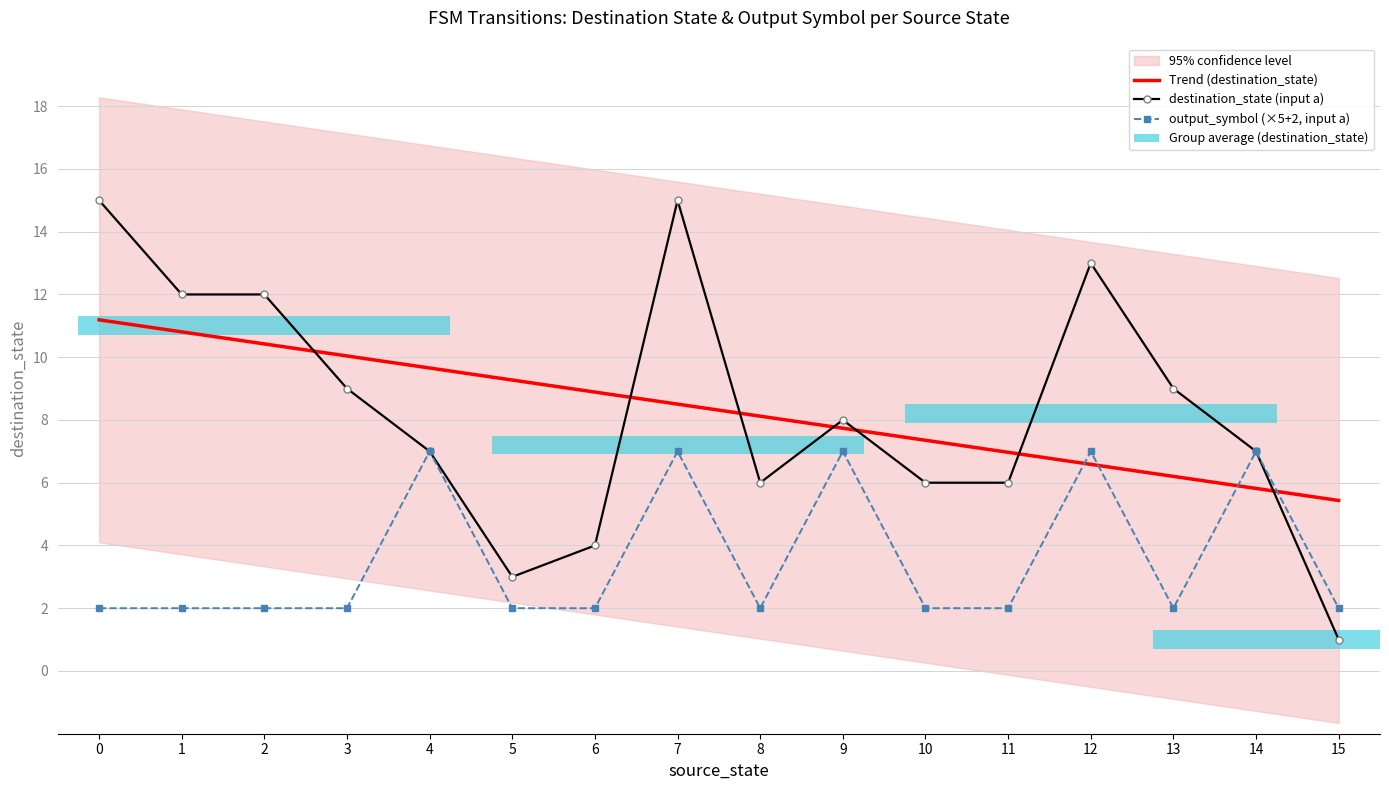

What is the maximum value shown in the chart?

15.0